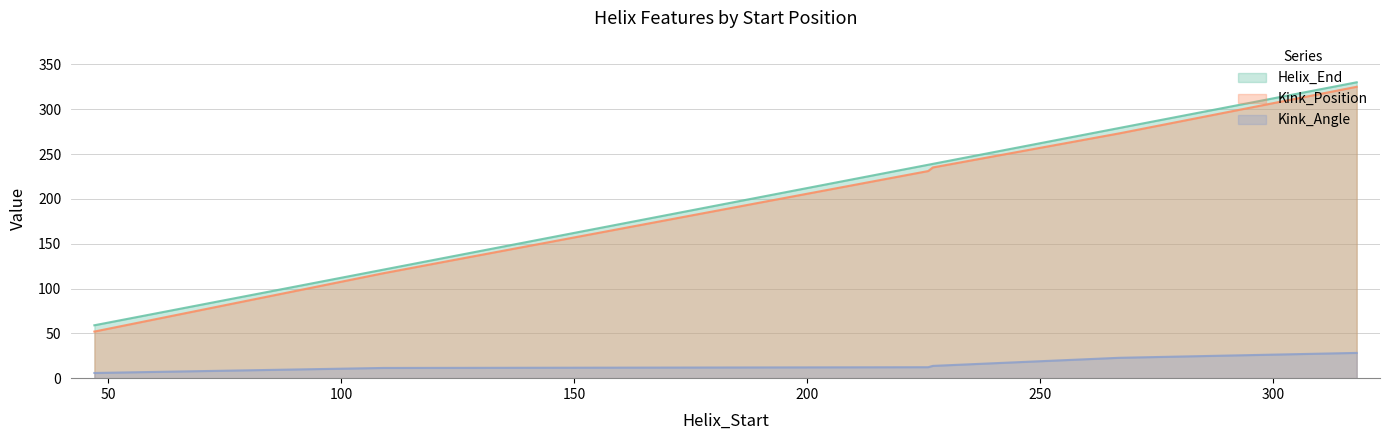

What are all the series names shown in the legend?

Helix_End, Kink_Position, Kink_Angle